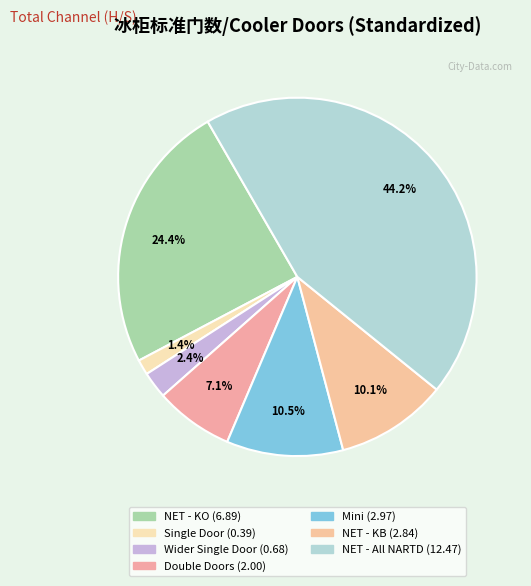

How many slices are in this pie chart?

7